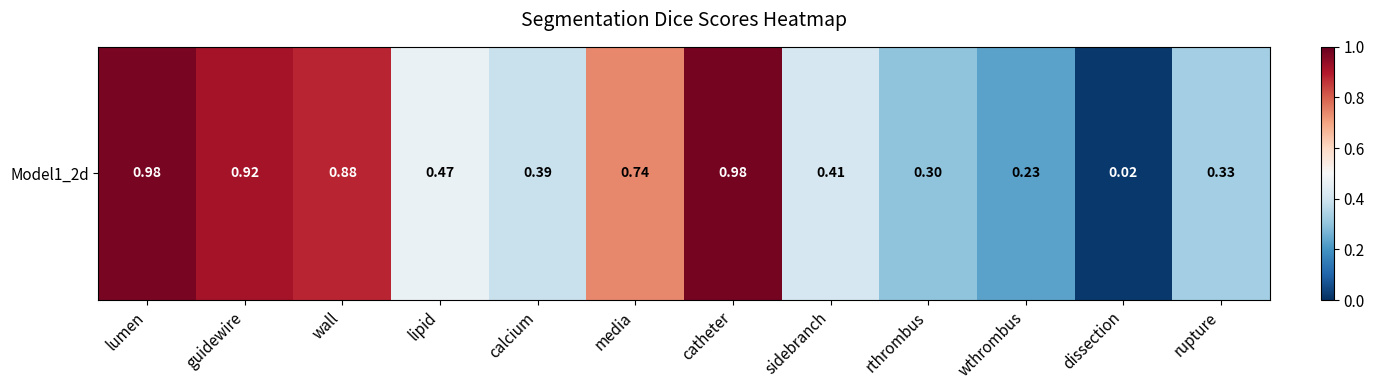

Reading left to right, list all the values displayed in this chart.

lumen=1.0	guidewire=0.9	wall=0.9	lipid=0.5	calcium=0.4	media=0.7	catheter=1.0	sidebranch=0.4	rthrombus=0.3	wthrombus=0.2	dissection=0.0	rupture=0.3